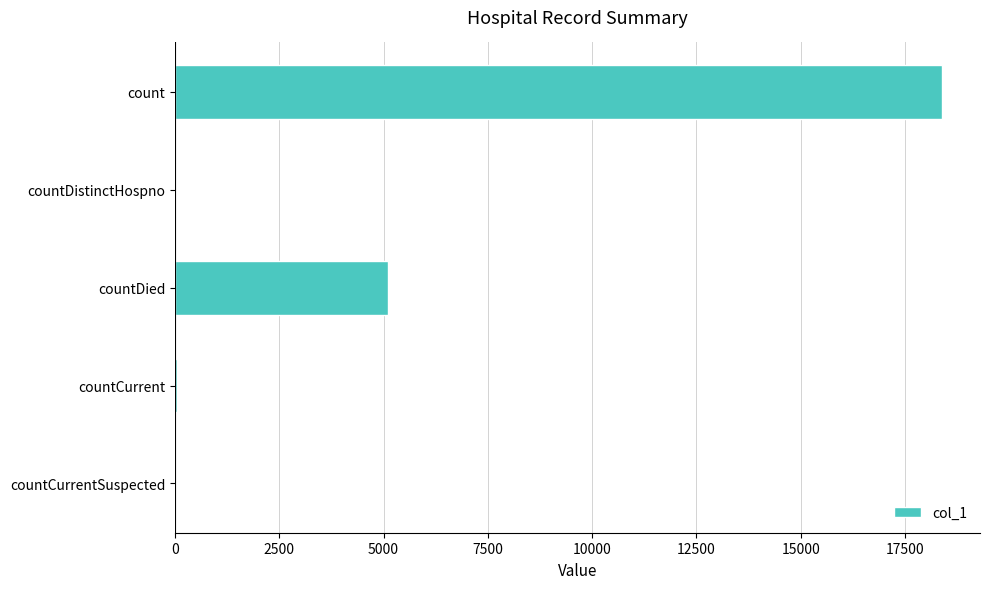

Between countDied and countDistinctHospno, which is larger?

countDied